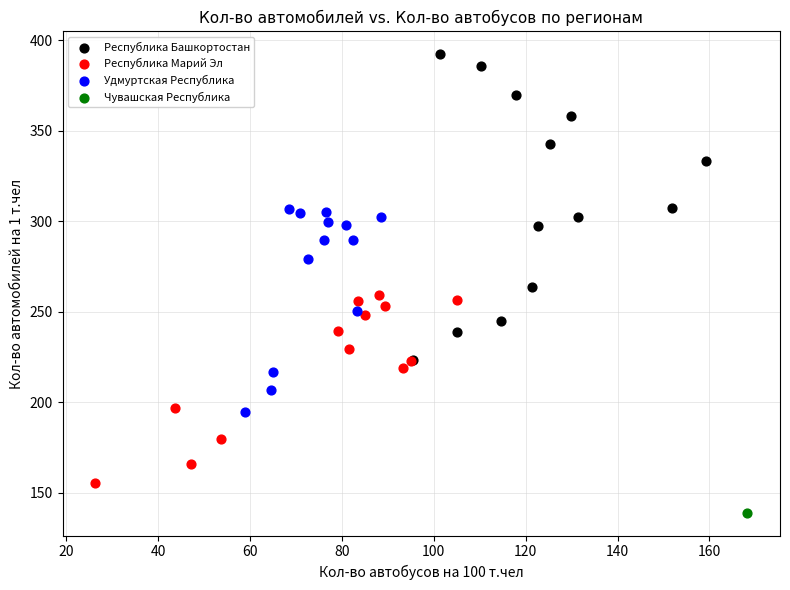

What are all the series names shown in the legend?

Республика Башкортостан, Республика Марий Эл, Удмуртская Республика, Чувашская Республика